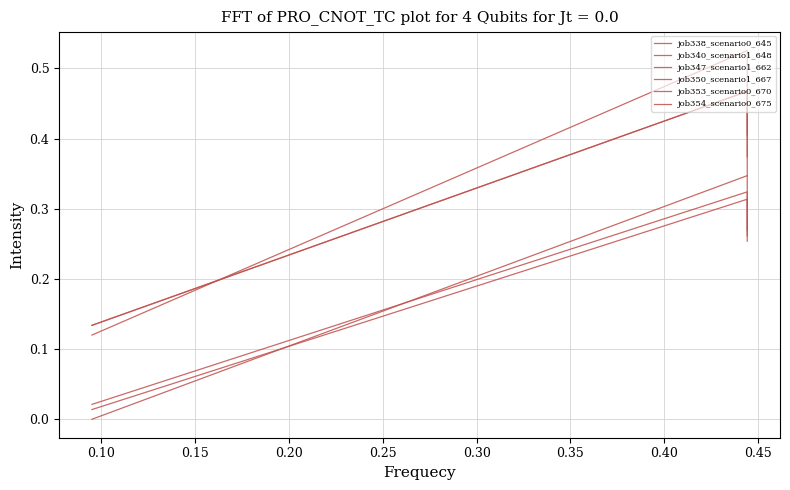

What are all the series names shown in the legend?

job338_scenario0_645, job340_scenario1_648, job347_scenario1_662, job350_scenario1_667, job353_scenario0_670, job354_scenario0_675